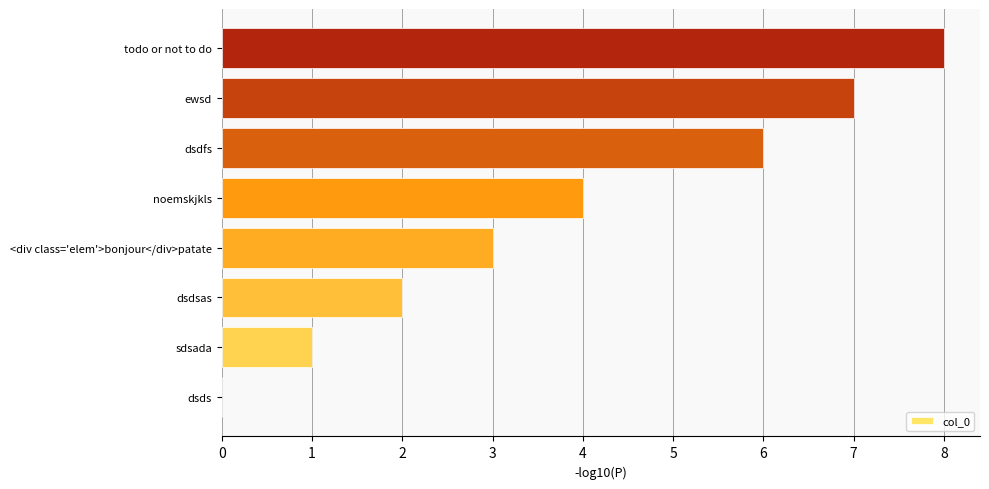

Reading bottom to top, transcribe all the data shown in this chart.

dsds=0	sdsada=1	dsdsas=2	<div class='elem'>bonjour</div>patate=3	noemskjkls=4	dsdfs=6	ewsd=7	todo or not to do=8